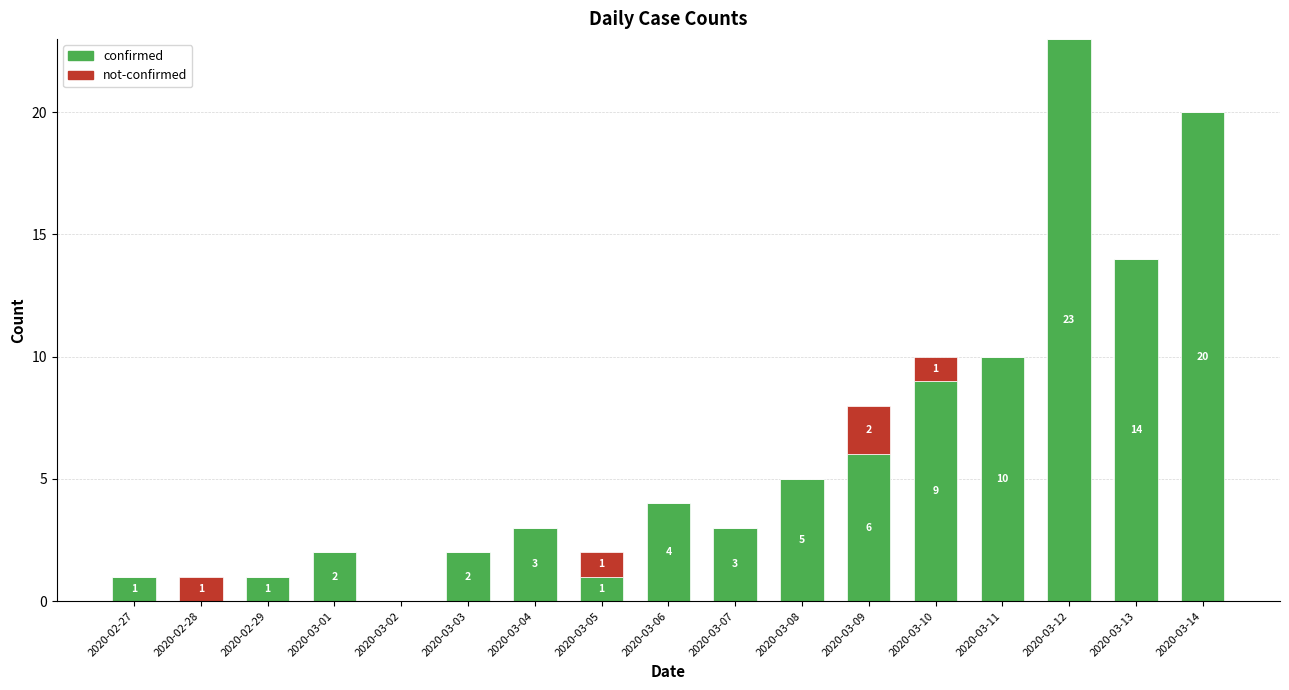

What is the highest value of the confirmed series?

23